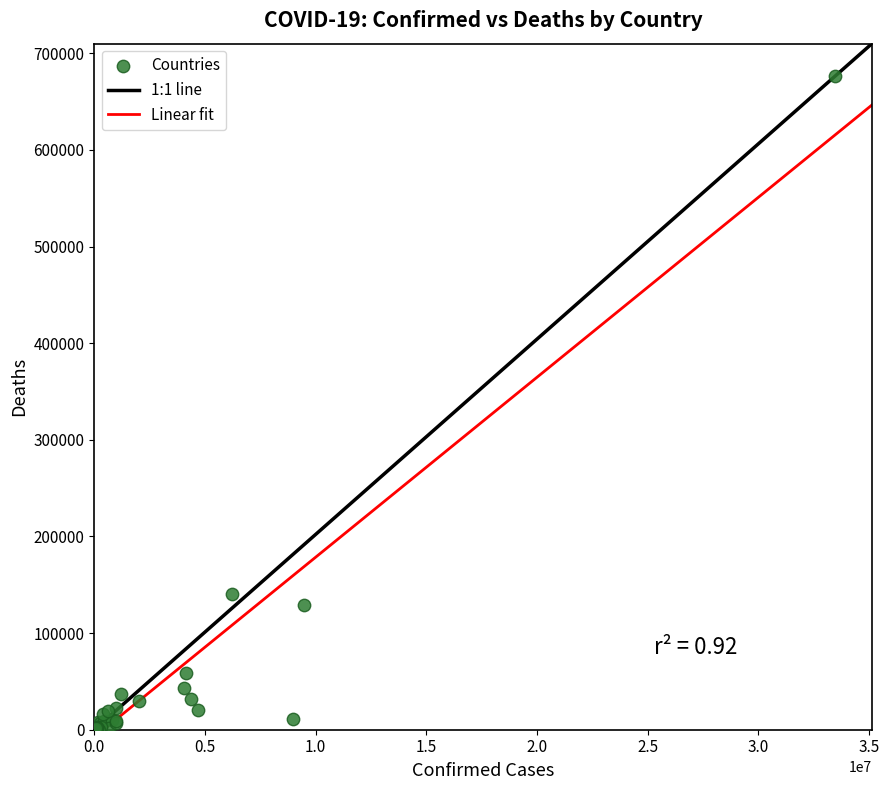

What Y value in the scatter plot is closest to 338119?

140365